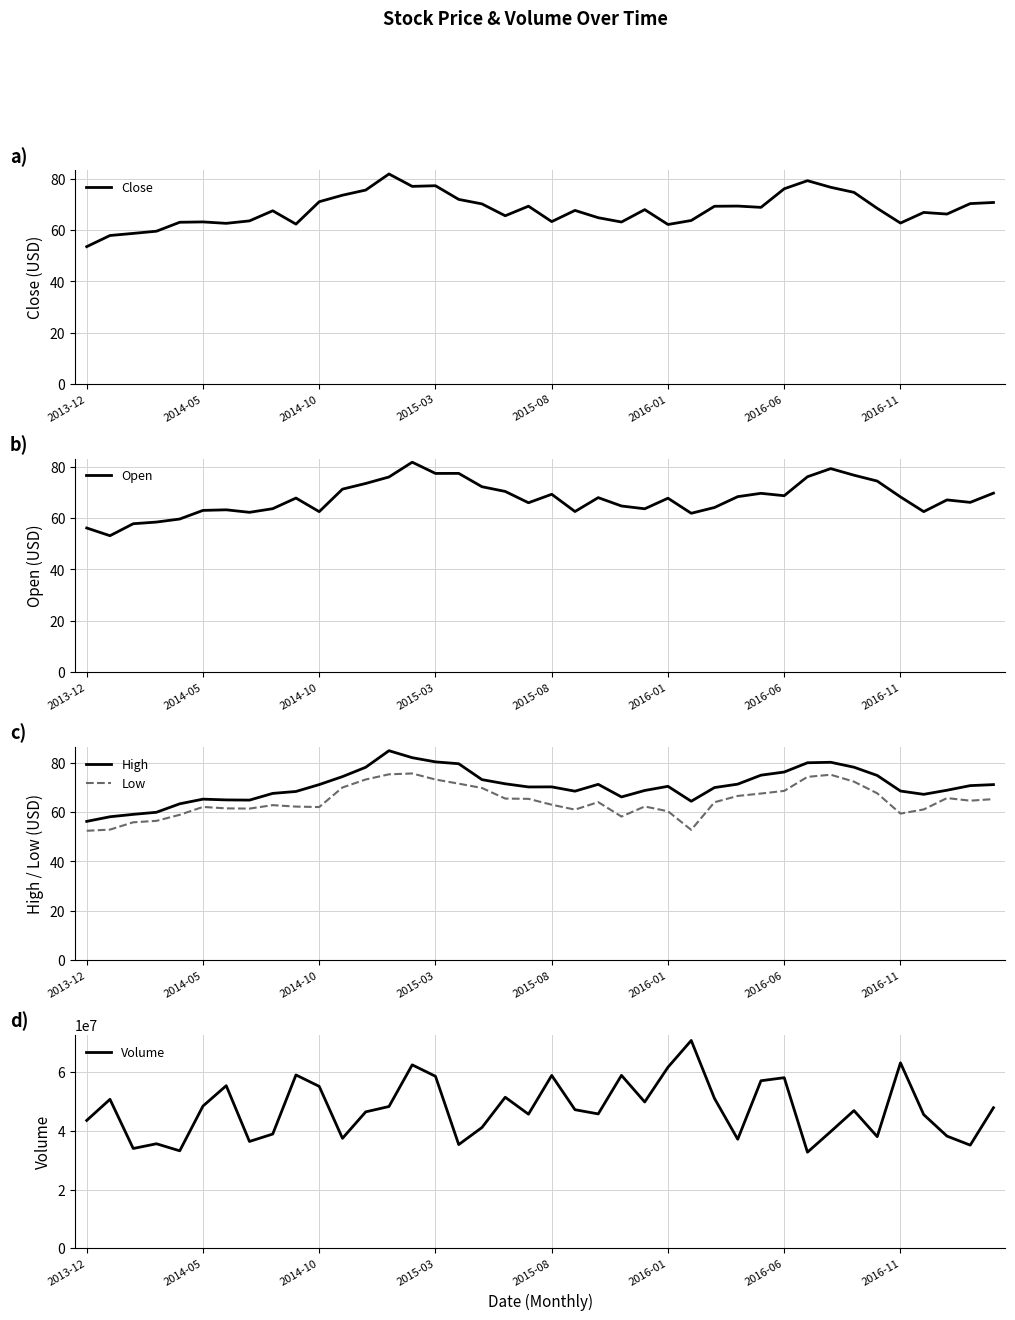

True or false: High and Low intersect in this chart.

False